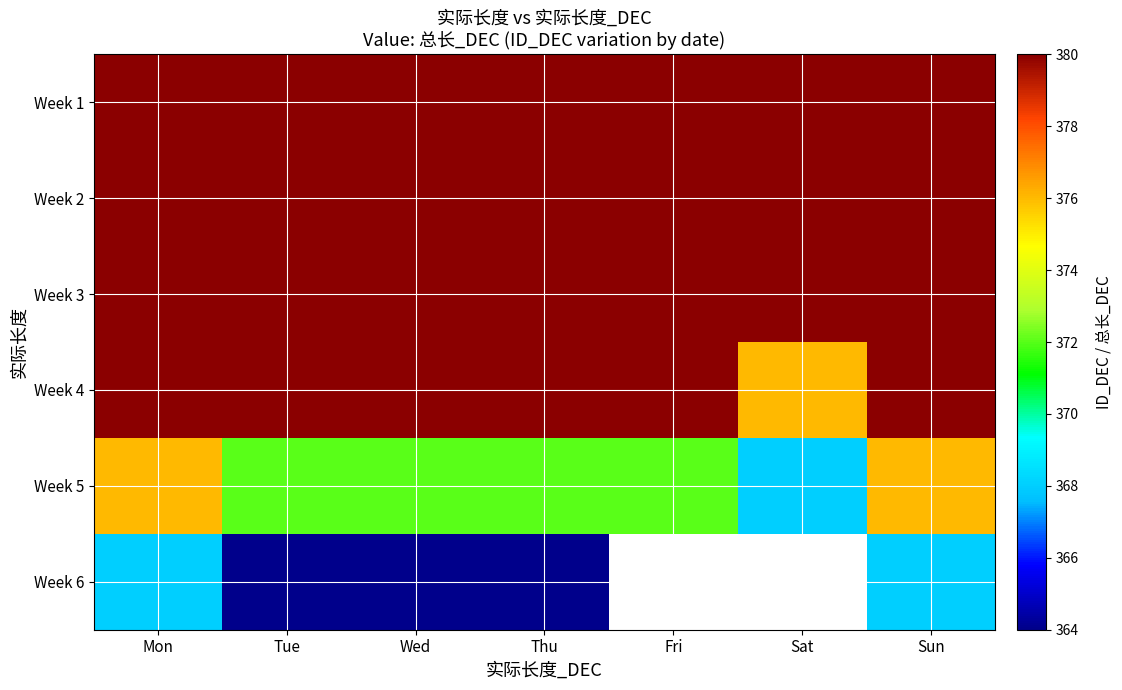

What is the lowest value of the Week 6 series?

364.0